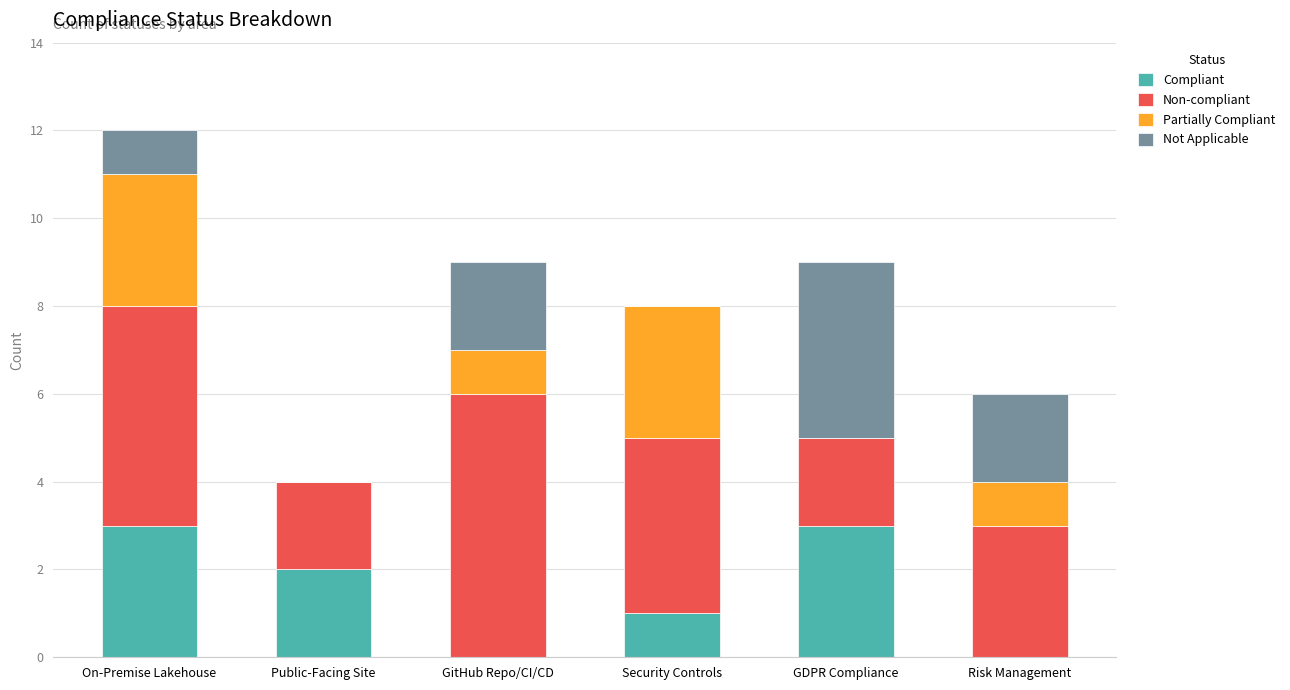

Count the number of data series in this chart.

4